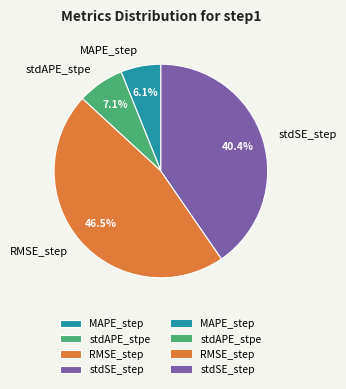

Which has a higher value, stdSE_step or RMSE_step?

RMSE_step